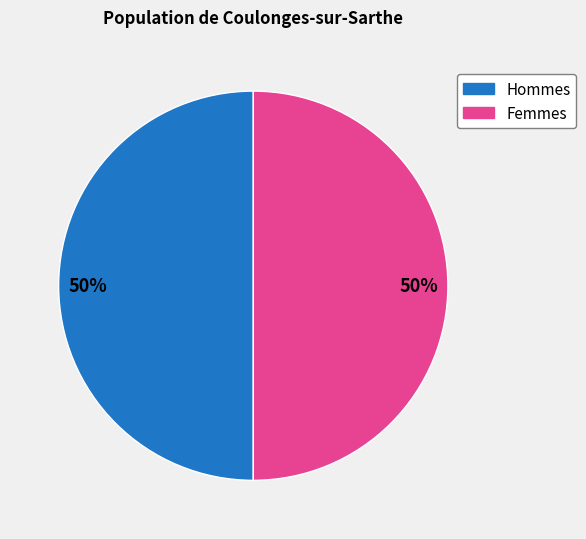

Combined, do Hommes and Femmes account for over 50%?

Yes